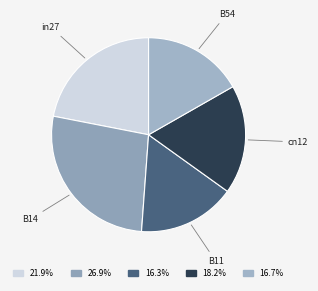

Is it true that B11 is 16% of the pie?

True